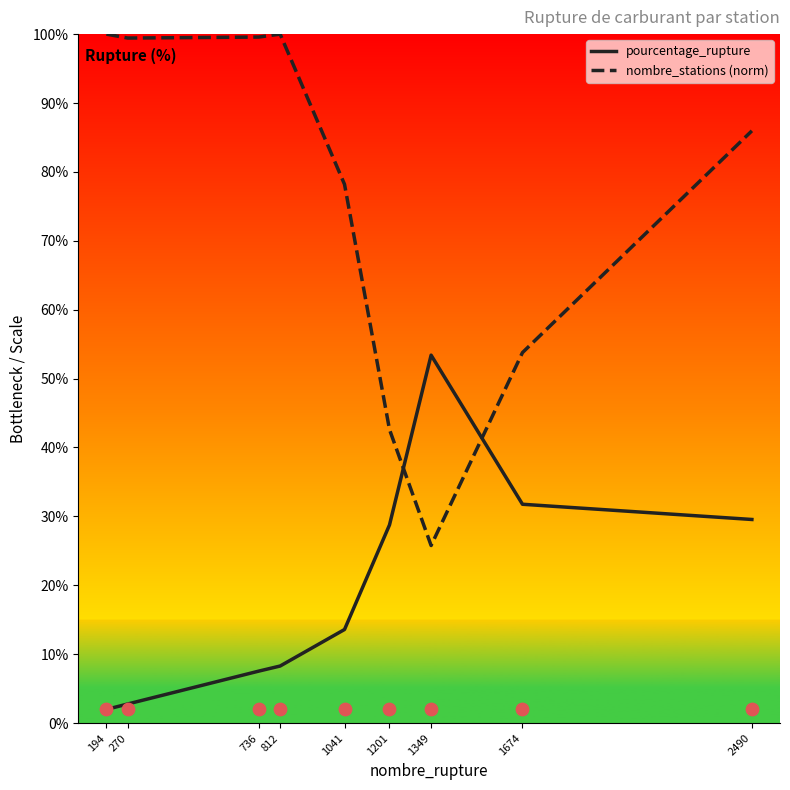

Which series has the largest Y range (max minus min)?

nombre_stations (norm)